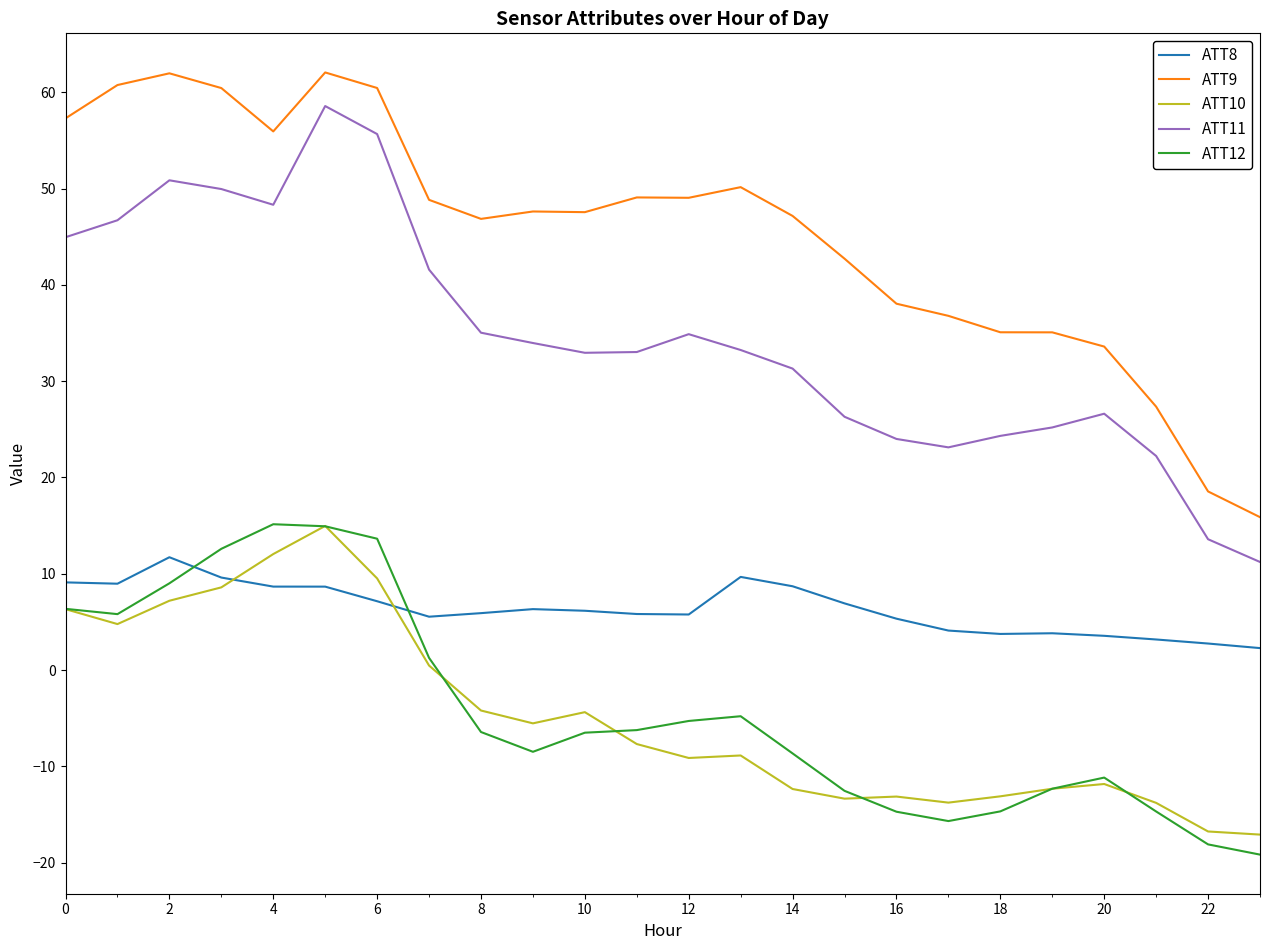

What is the average value of the ATT8 series?

6.4